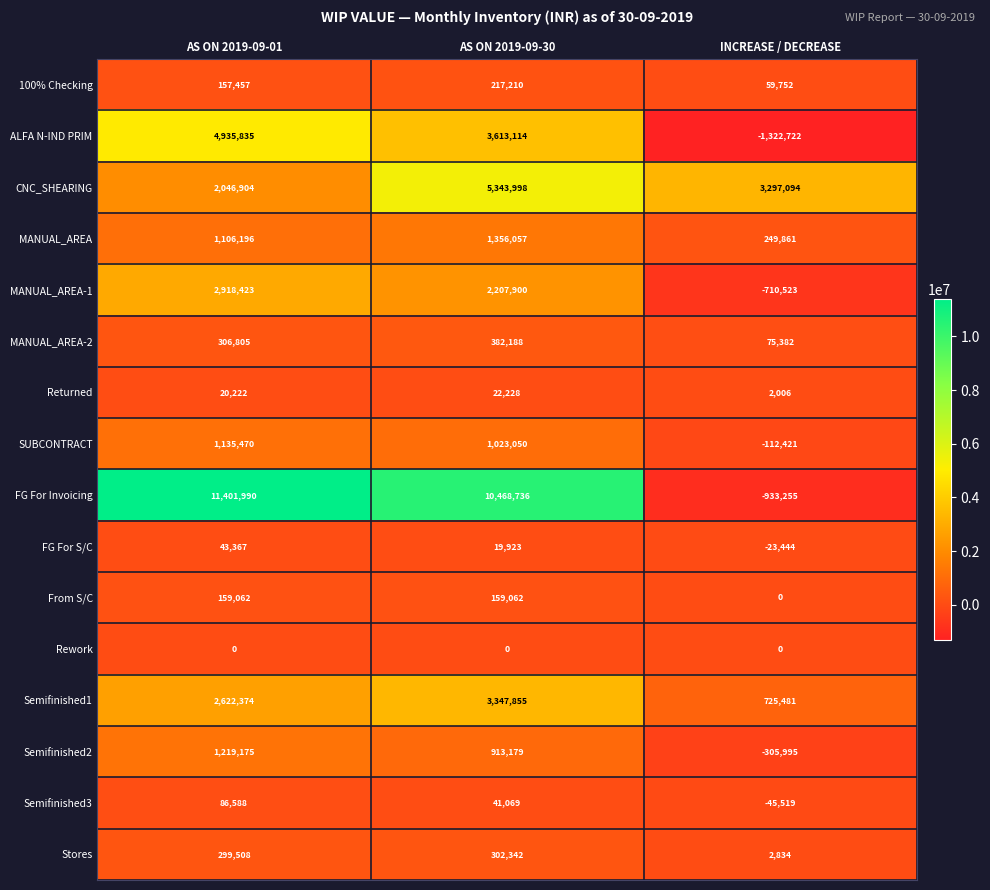

Which series has the widest spread of values?

FG For Invoicing